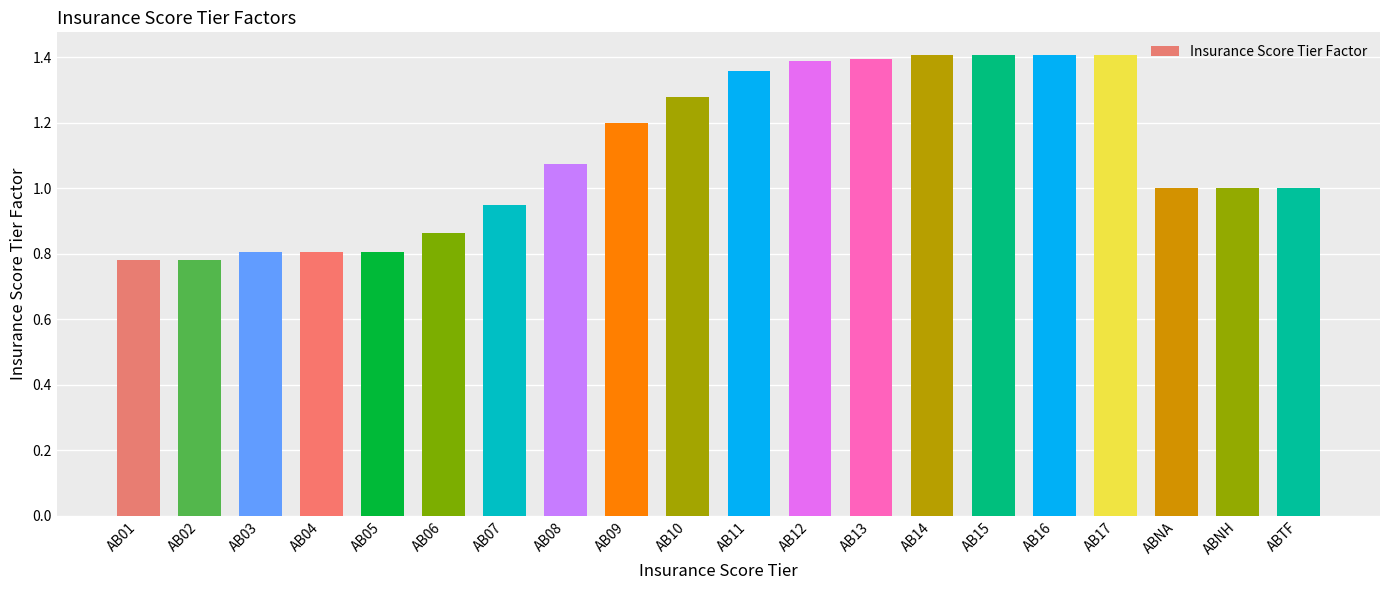

Where does the data first go above 1?

AB08